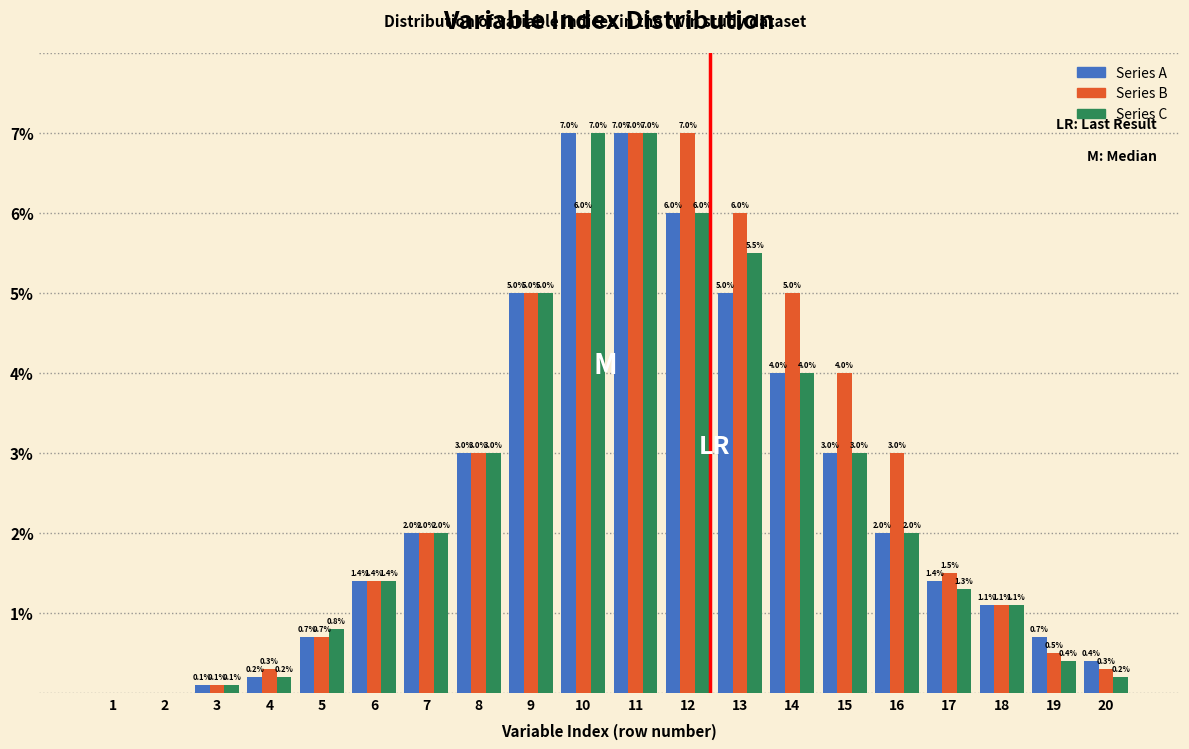

Reading left to right, list all the values displayed in this chart.

Series A: 1=0.0	2=0.0	3=0.1	4=0.2	5=0.7	6=1.4	7=2.0	8=3.0	9=5.0	10=7.0	11=7.0	12=6.0	13=5.0	14=4.0	15=3.0	16=2.0	17=1.4	18=1.1	19=0.7	20=0.4
Series B: 1=0.0	2=0.0	3=0.1	4=0.3	5=0.7	6=1.4	7=2.0	8=3.0	9=5.0	10=6.0	11=7.0	12=7.0	13=6.0	14=5.0	15=4.0	16=3.0	17=1.5	18=1.1	19=0.5	20=0.3
Series C: 1=0.0	2=0.0	3=0.1	4=0.2	5=0.8	6=1.4	7=2.0	8=3.0	9=5.0	10=7.0	11=7.0	12=6.0	13=5.5	14=4.0	15=3.0	16=2.0	17=1.3	18=1.1	19=0.4	20=0.2